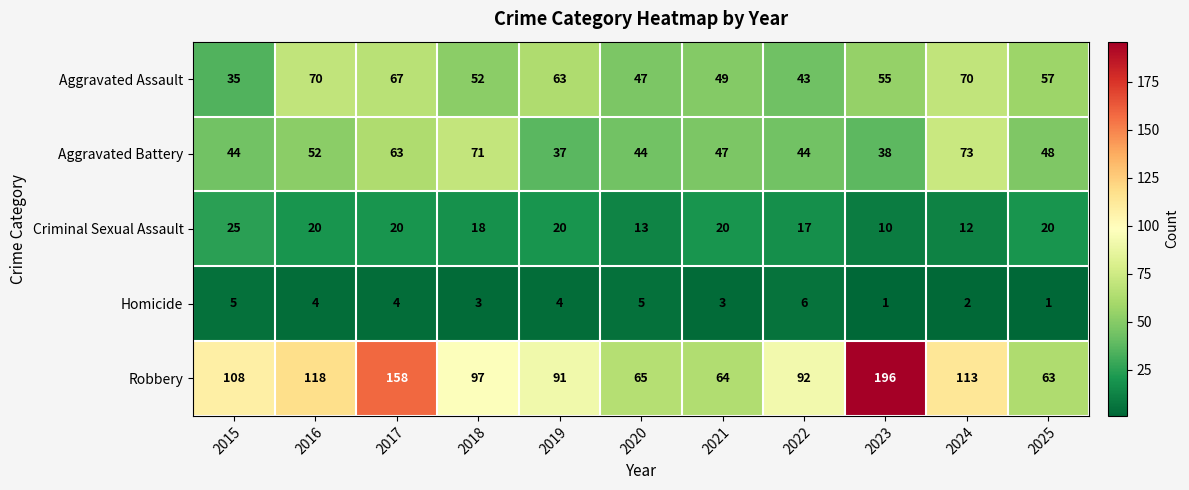

At which label does Aggravated Assault first exceed 55?

2016